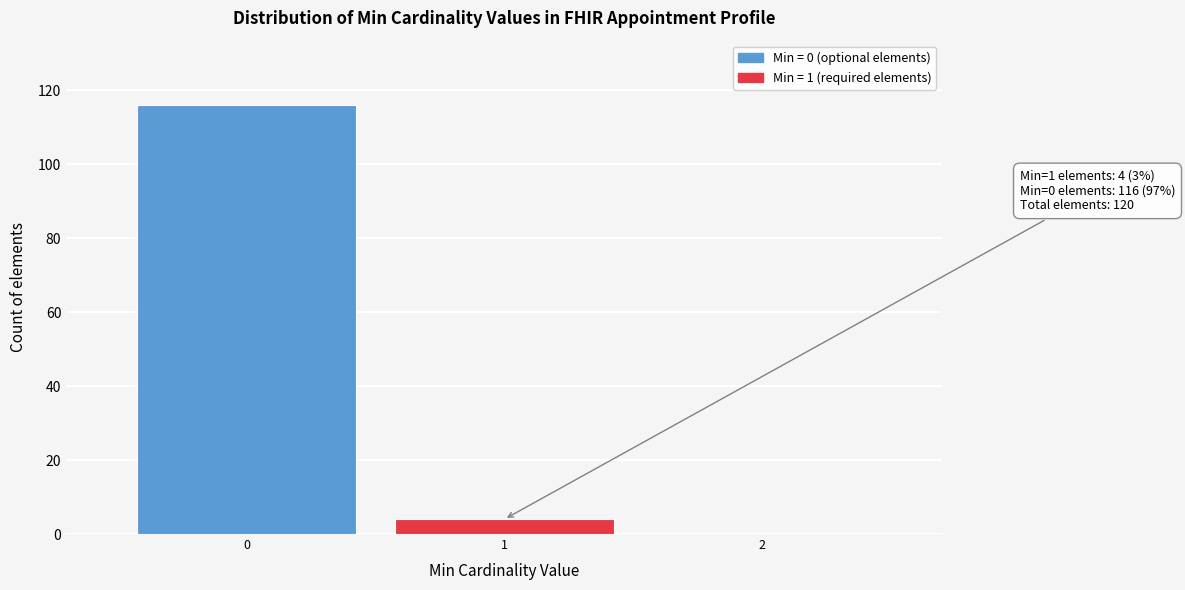

Reading left to right, list all the values displayed in this chart.

0=116	1=4	2=0